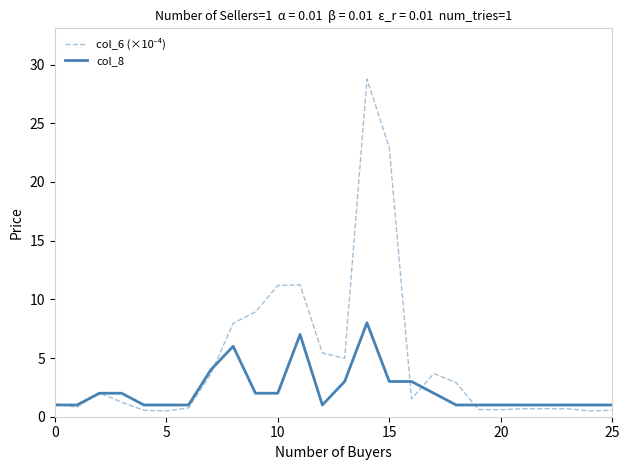

How many distinct data groups are displayed?

2